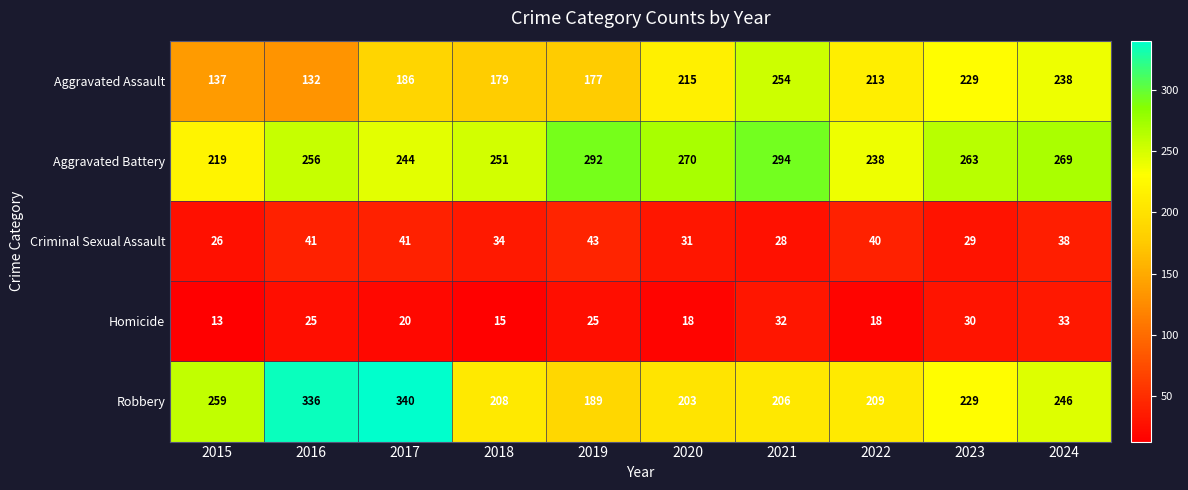

What is the difference between the Robbery values at 2016 and 2018?

128